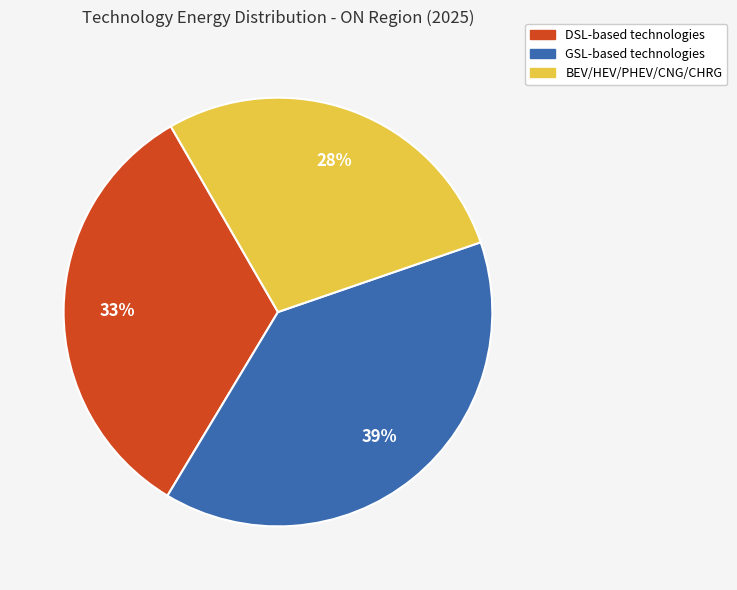

Does any single category account for the majority?

No